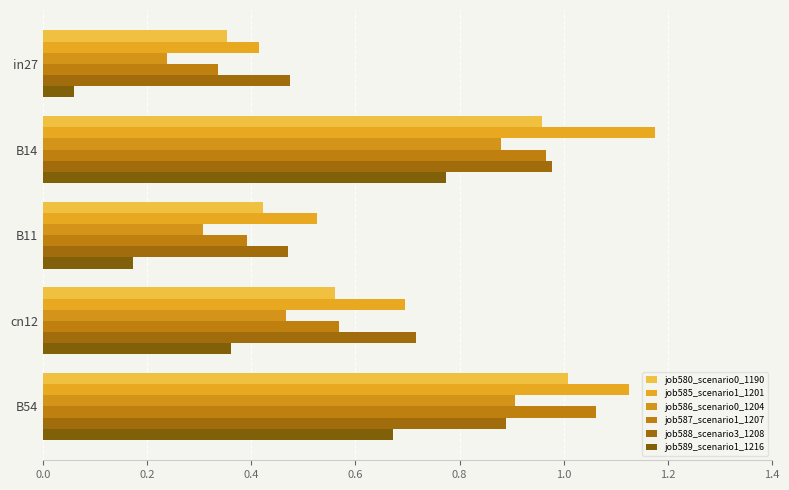

Which series has the largest total across all categories?

job585_scenario1_1201